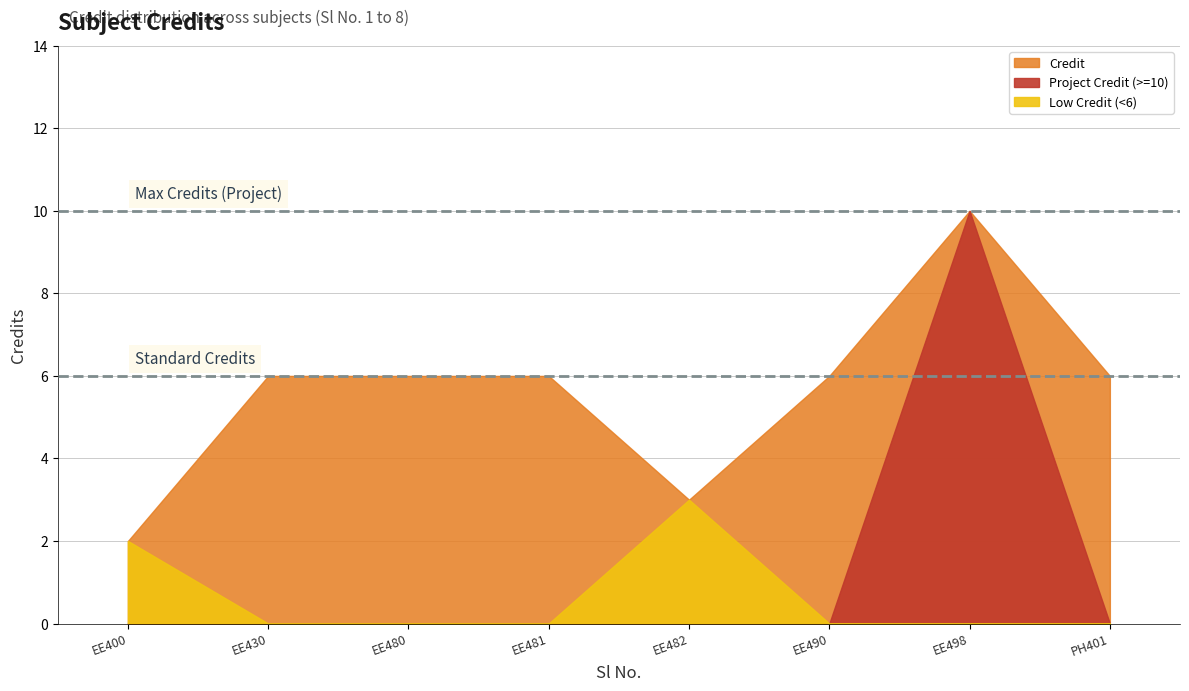

Reading left to right, extract all data points from this chart.

2	6	6	6	3	6	10	6